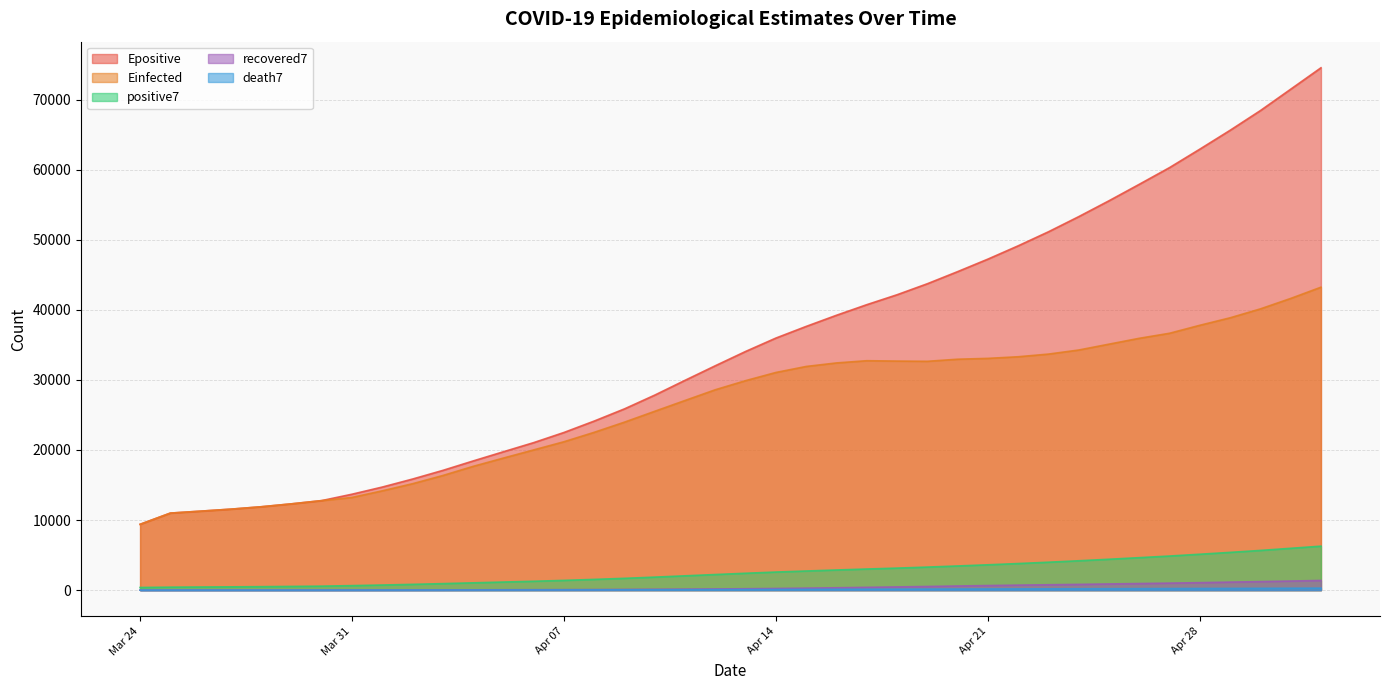

Which has a higher value, 2020-04-27 or 2020-04-30?

2020-04-30